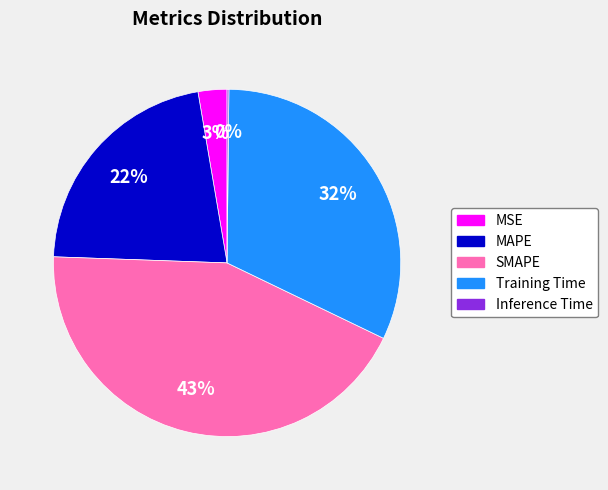

To the nearest percent, what is the combined percentage of Training Time and MAPE?

54%